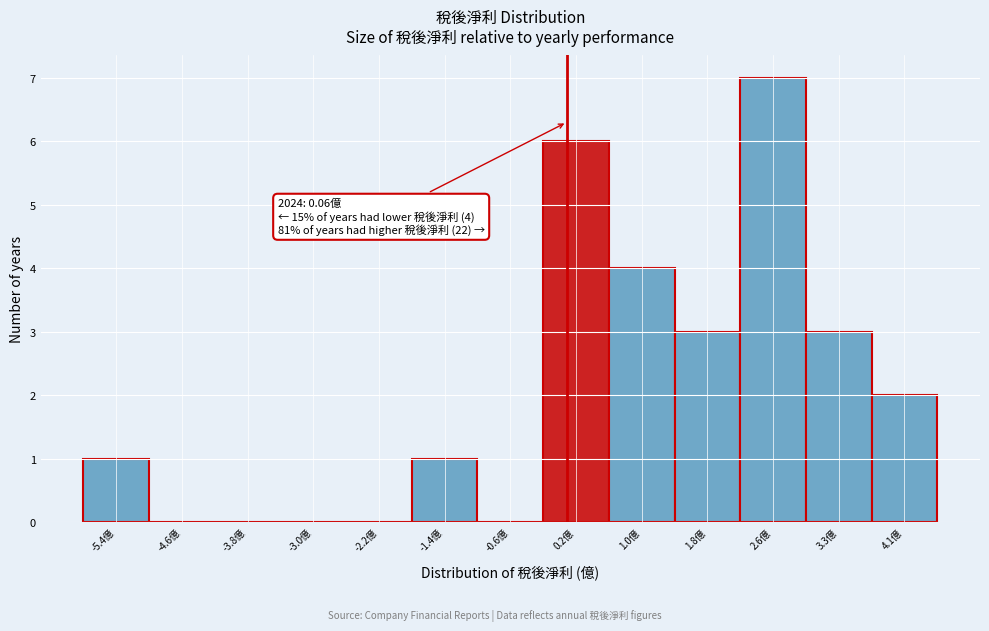

Over which range of the x-axis is the bar tallest?

2.2 to 3.0